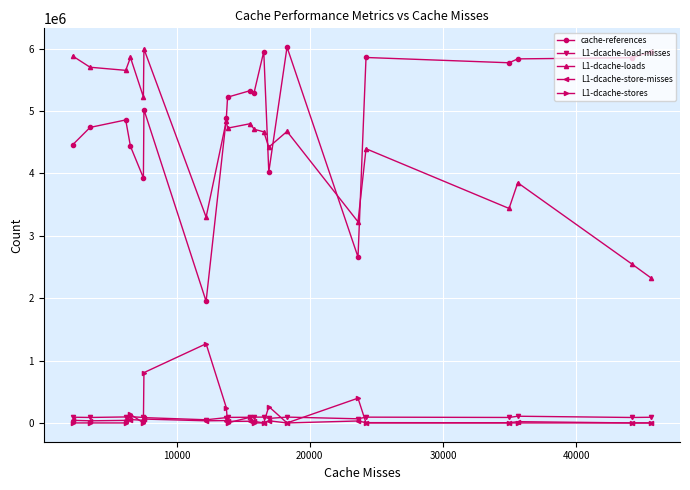

True or false: cache-references and L1-dcache-load-misses intersect in this chart.

False